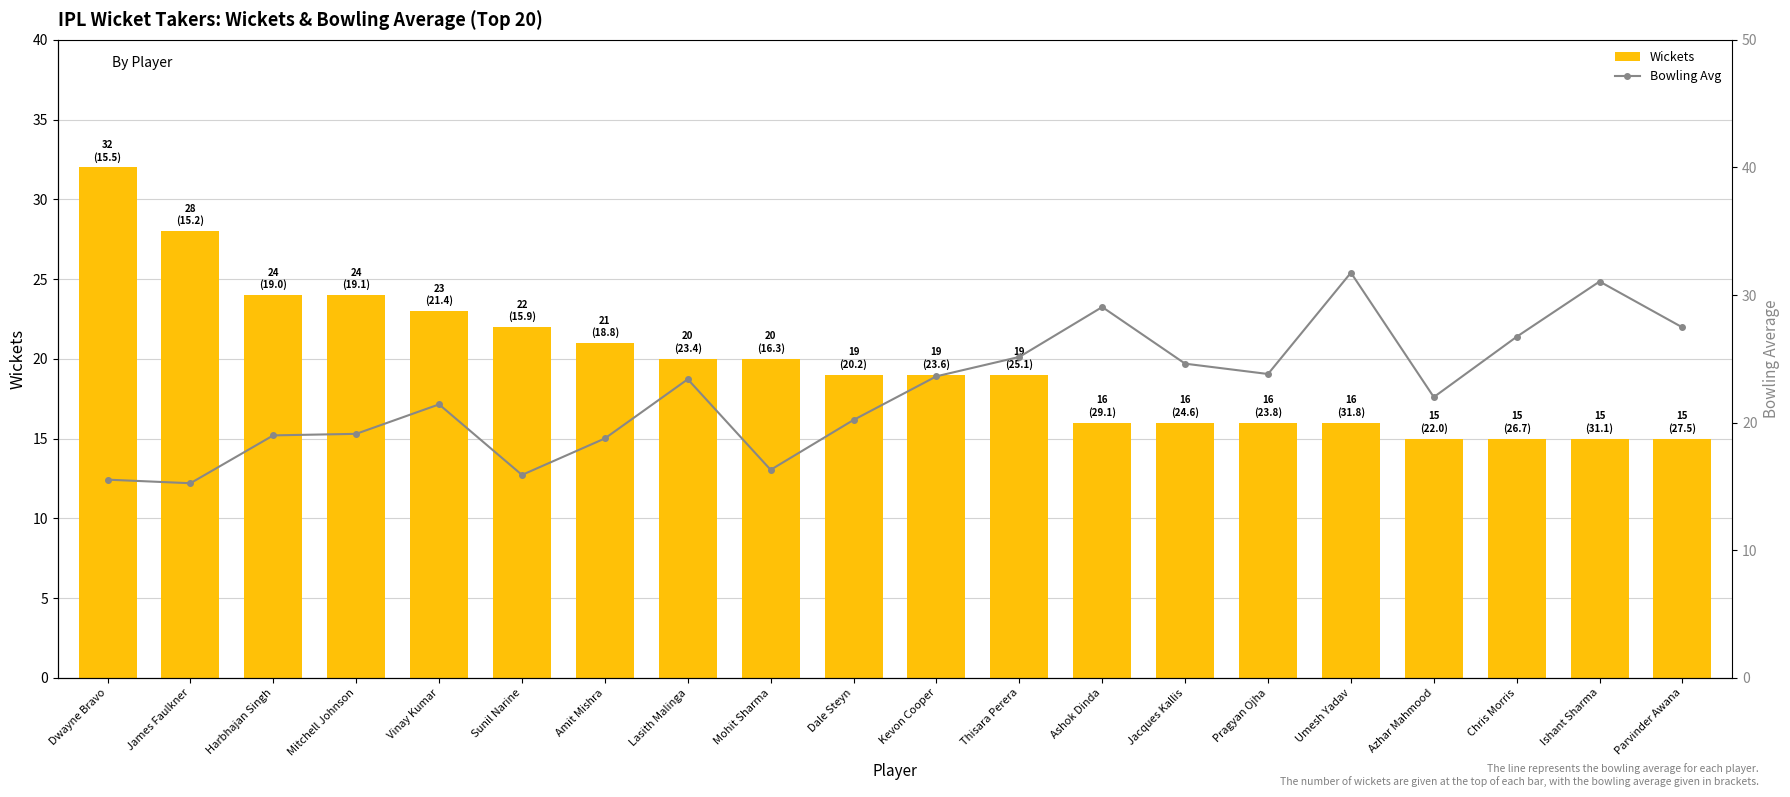

Where is Wickets nearest to the value 23?

Vinay Kumar